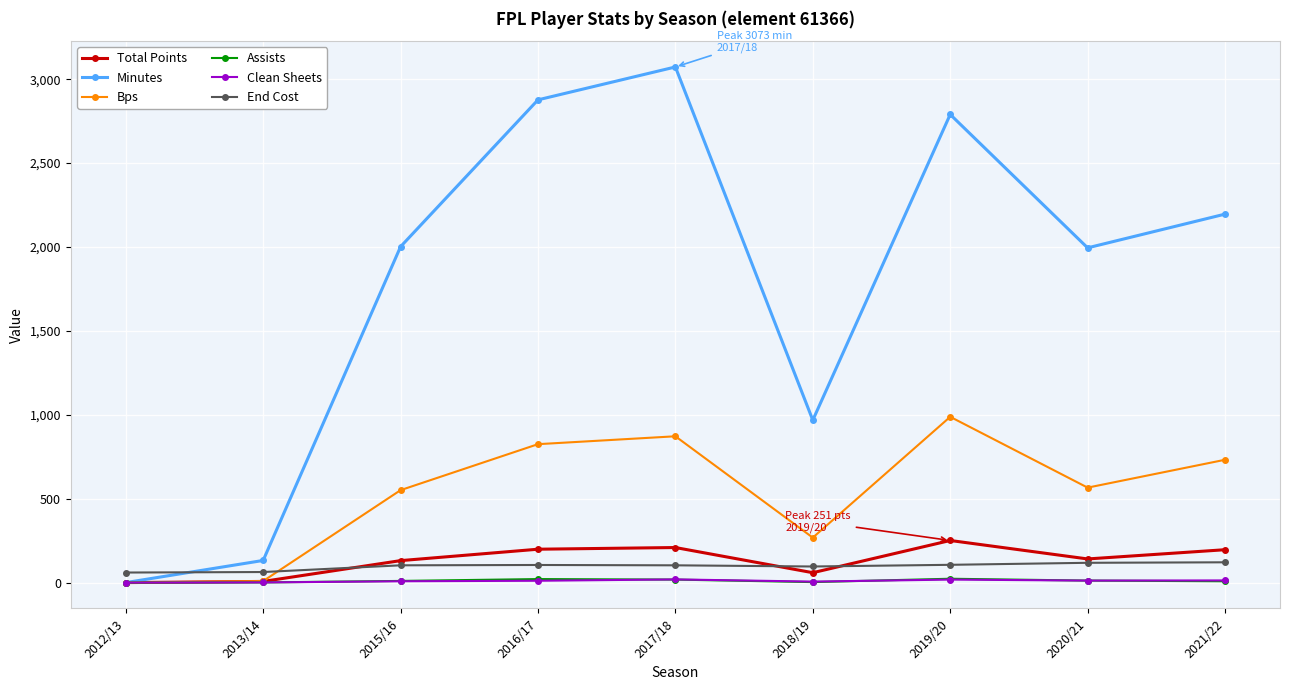

Does the chart have visible grid lines?

Yes